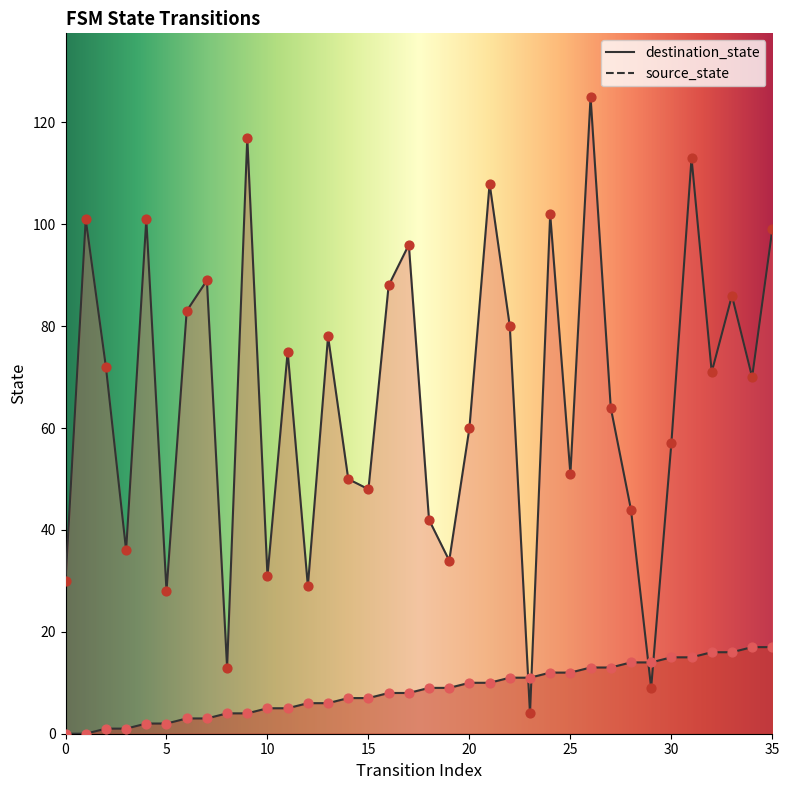

What are all the series names shown in the legend?

source_state, destination_state